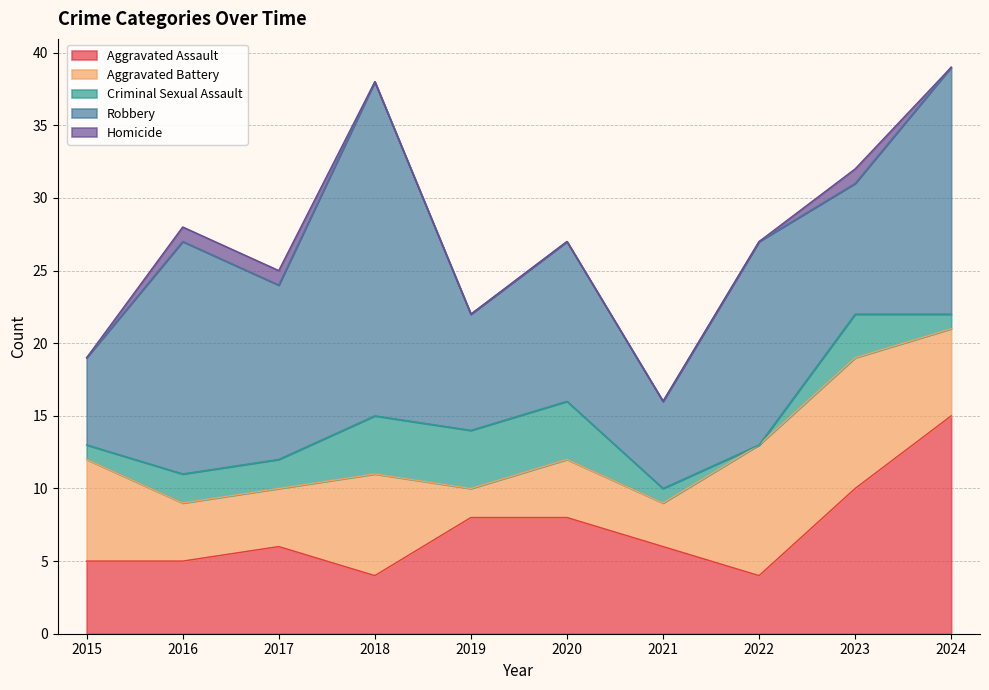

Does the chart display data point markers on the line(s)?

No